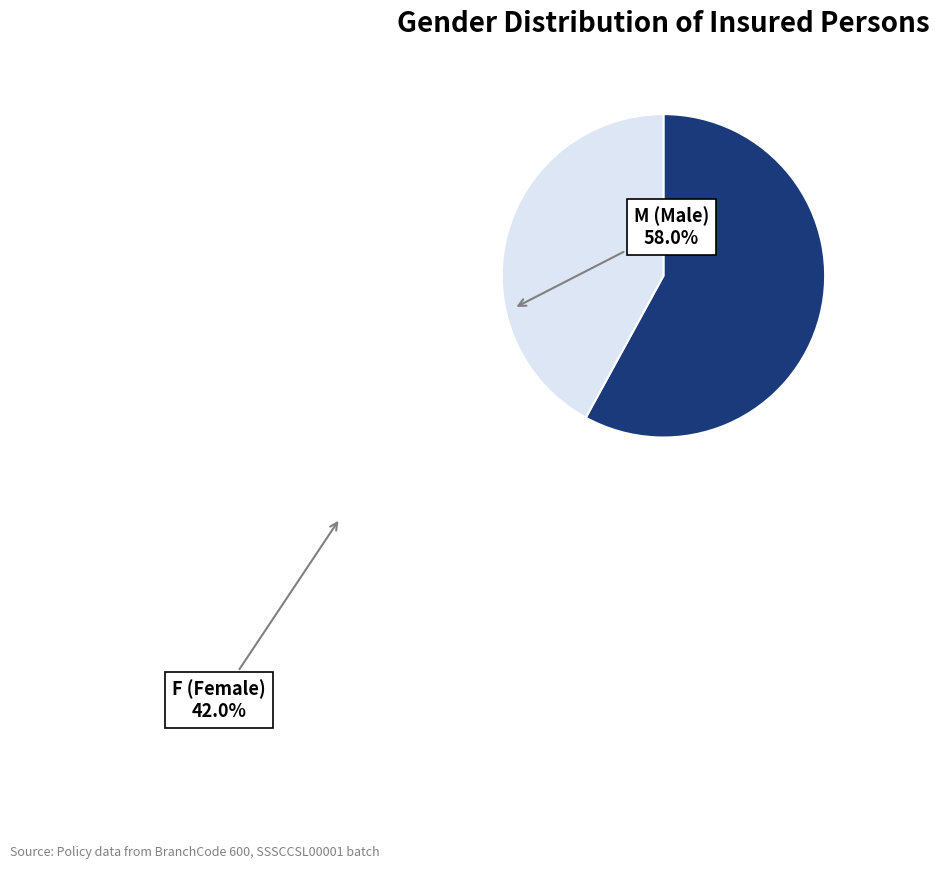

How many slices are in this pie chart?

2